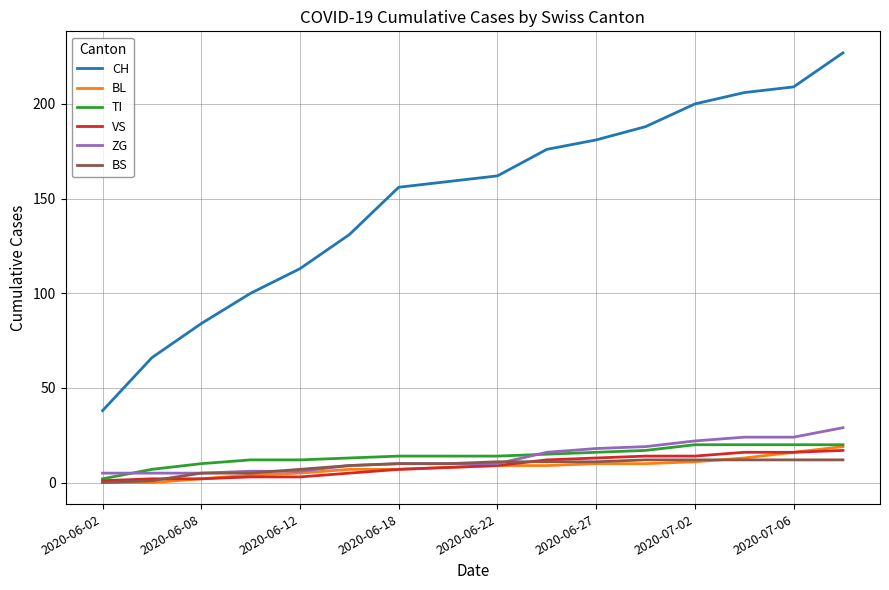

How many series are shown in this chart?

6